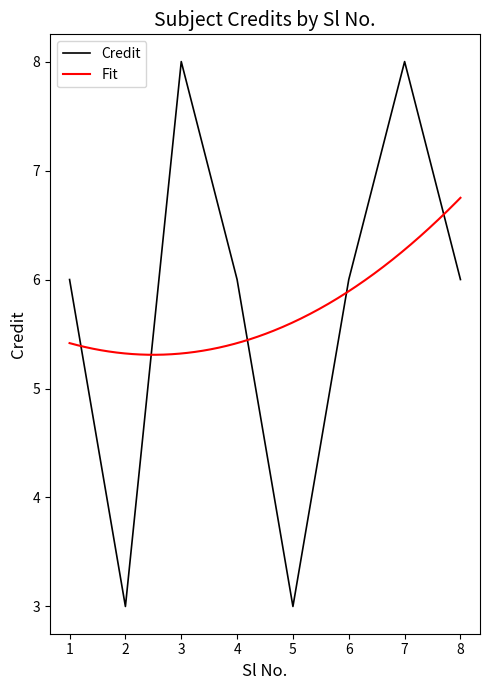

True or false: the data has more than 0 interior local peaks.

True